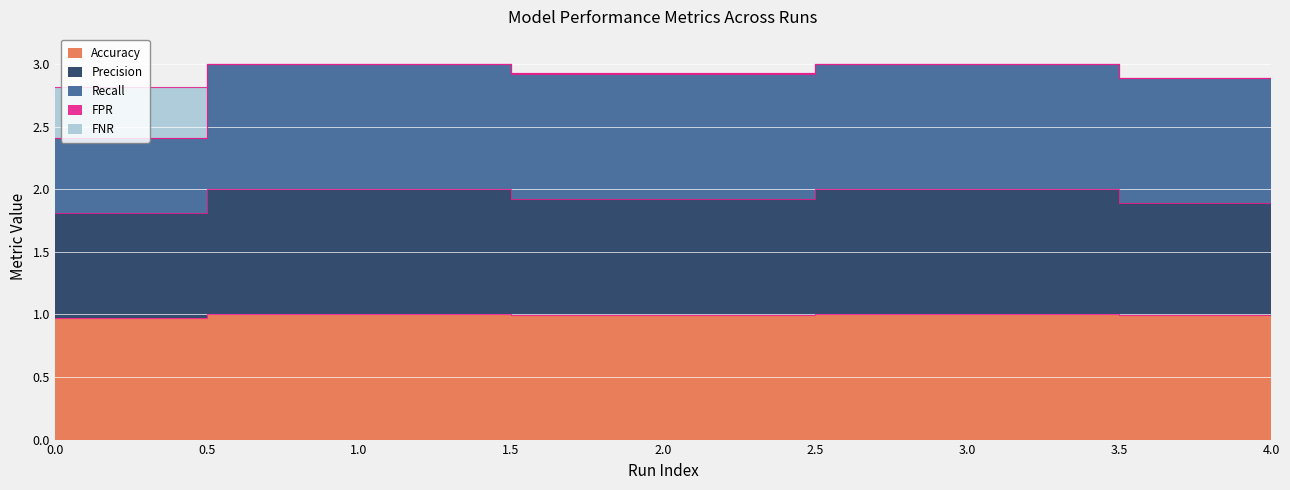

The value of Accuracy at 1.0 is 1.0. True or false?

True